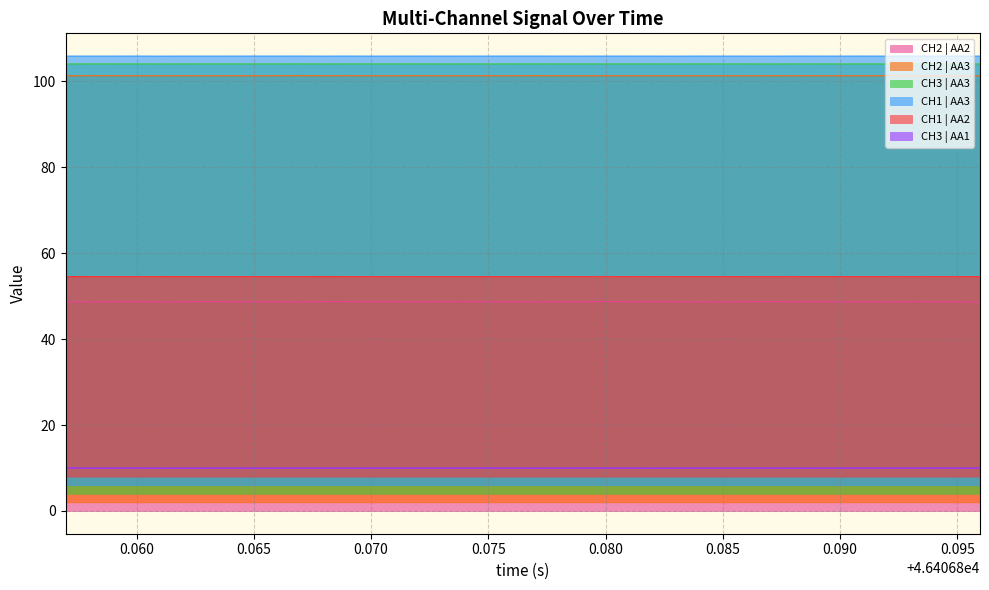

Which series has the widest spread of values?

CH2 | AA2